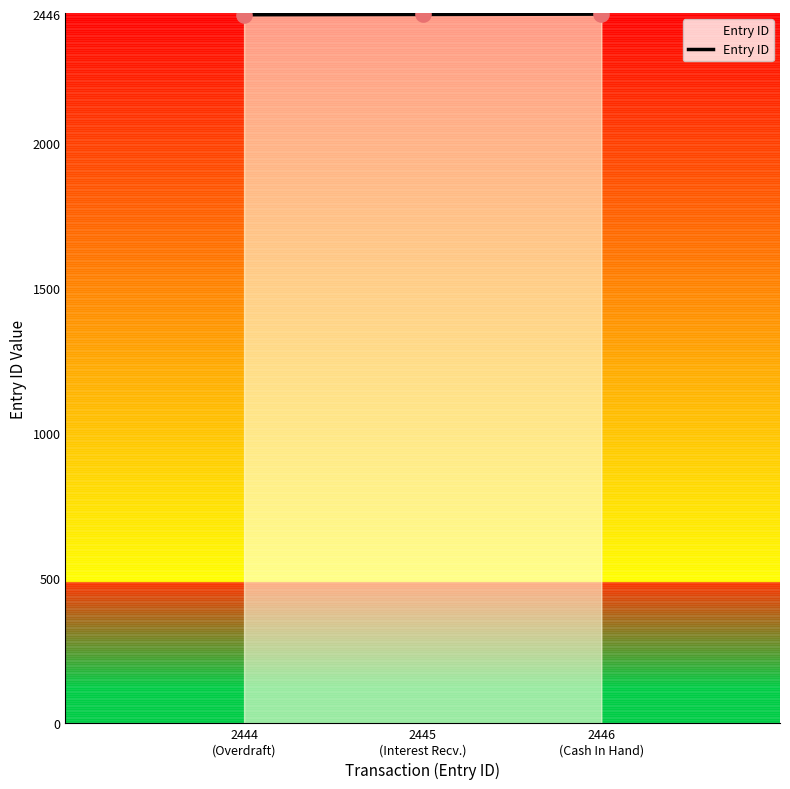

What is the ratio of the value at 2444
(Overdraft) to the value at 2446
(Cash In Hand)?

1.0